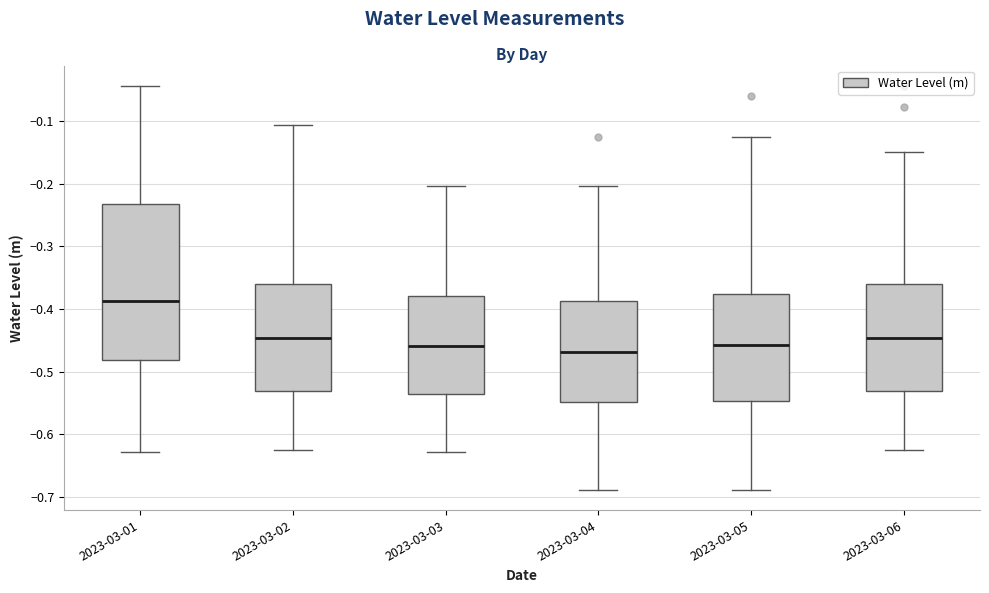

Where does the upper whisker of the box for 2023-03-06 end on the y-axis? The values are not printed on the chart, so give them approximately, as read against the axis.

-0.15